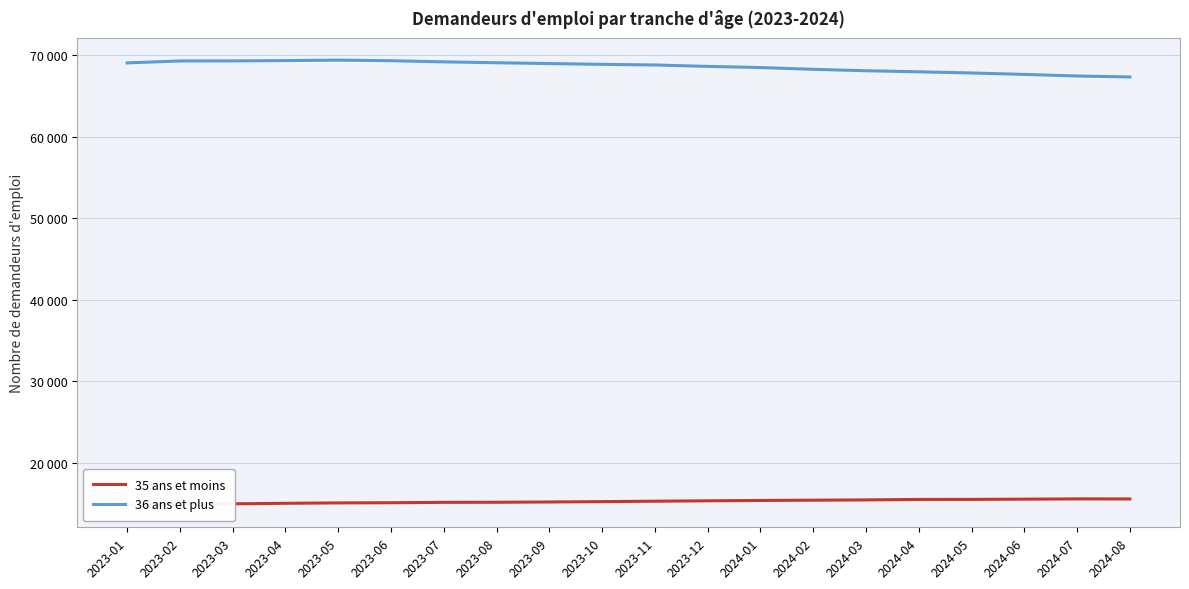

Reading left to right, list all the values displayed in this chart.

35 ans et moins: 2023-01=14832	2023-02=14932	2023-03=14985	2023-04=15047	2023-05=15095	2023-06=15115	2023-07=15163	2023-08=15174	2023-09=15208	2023-10=15251	2023-11=15304	2023-12=15352	2024-01=15395	2024-02=15429	2024-03=15462	2024-04=15520	2024-05=15525	2024-06=15555	2024-07=15586	2024-08=15581
36 ans et plus: 2023-01=69034	2023-02=69274	2023-03=69281	2023-04=69318	2023-05=69374	2023-06=69303	2023-07=69163	2023-08=69054	2023-09=68953	2023-10=68858	2023-11=68781	2023-12=68607	2024-01=68466	2024-02=68249	2024-03=68074	2024-04=67943	2024-05=67800	2024-06=67625	2024-07=67429	2024-08=67312